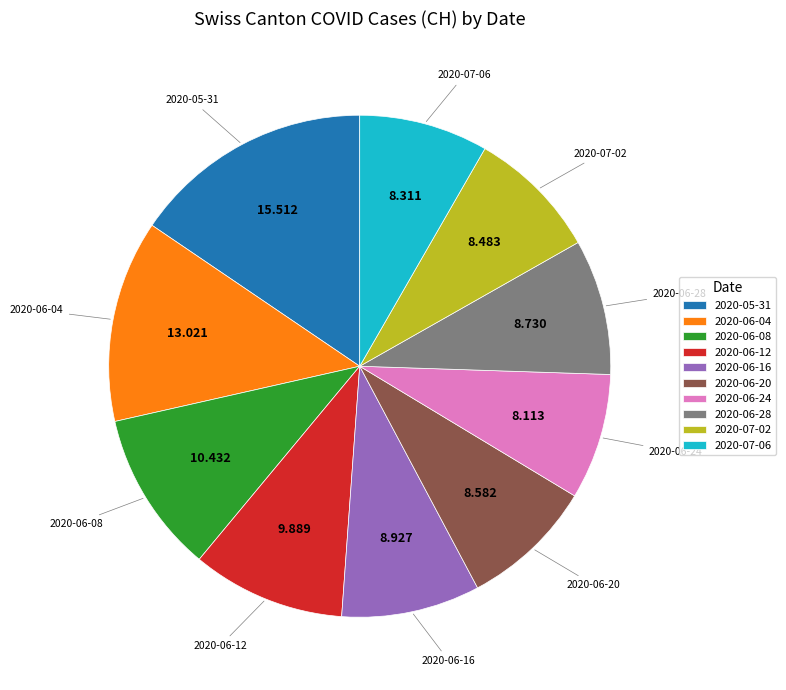

Is there any slice that represents more than half of the pie?

No